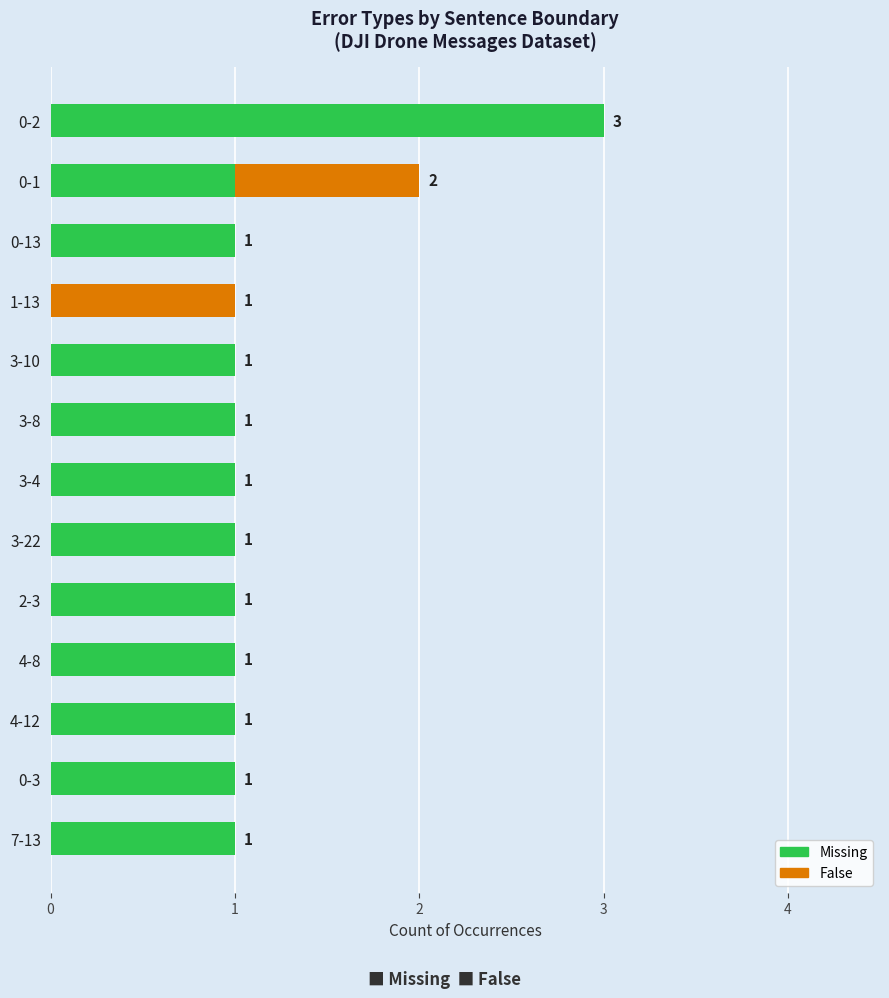

What is the sum of all Missing values?

14